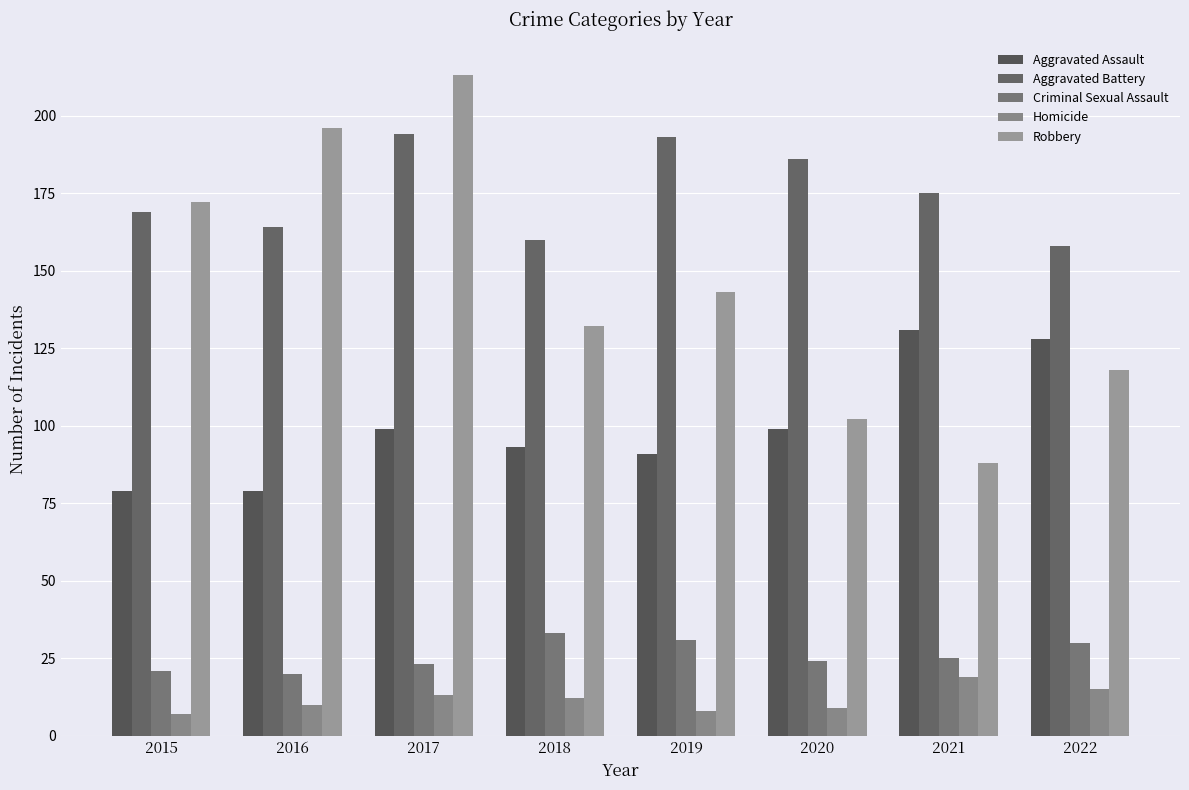

Is the value of Robbery at 2015 greater than the value of Criminal Sexual Assault at 2020?

Yes